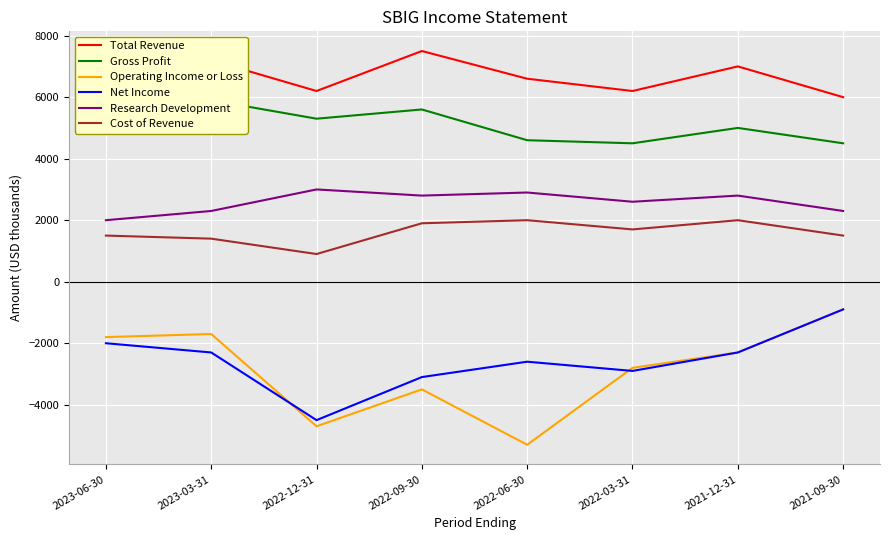

Reading right to left, what are all the values shown in this chart?

Total Revenue: 6000	7000	6200	6600	7500	6200	7200	7200
Gross Profit: 4500	5000	4500	4600	5600	5300	5900	5700
Operating Income or Loss: -900	-2300	-2800	-5300	-3500	-4700	-1700	-1800
Net Income: -900	-2300	-2900	-2600	-3100	-4500	-2300	-2000
Research Development: 2300	2800	2600	2900	2800	3000	2300	2000
Cost of Revenue: 1500	2000	1700	2000	1900	900	1400	1500